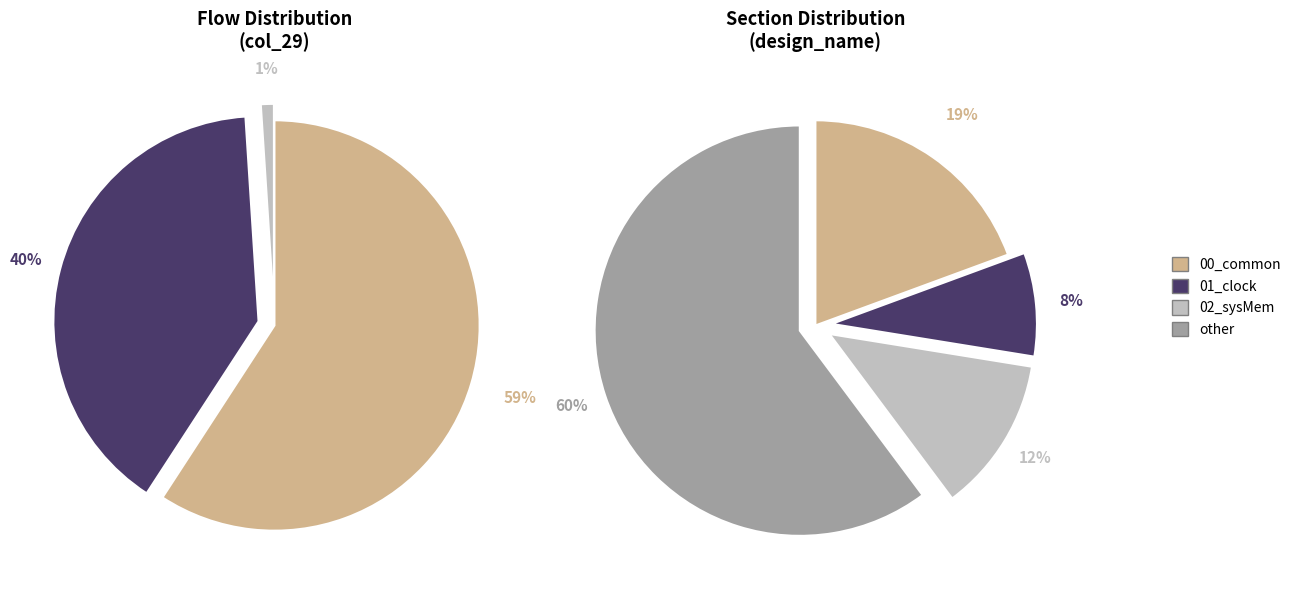

How many slices are in this pie chart?

3